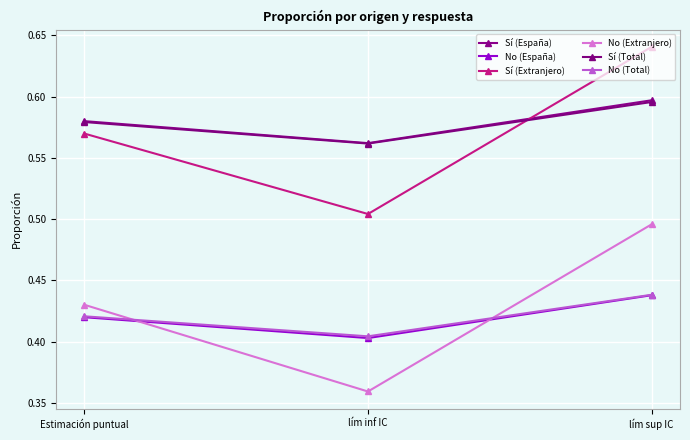

How many No (Total) values are between 0 and 1?

3